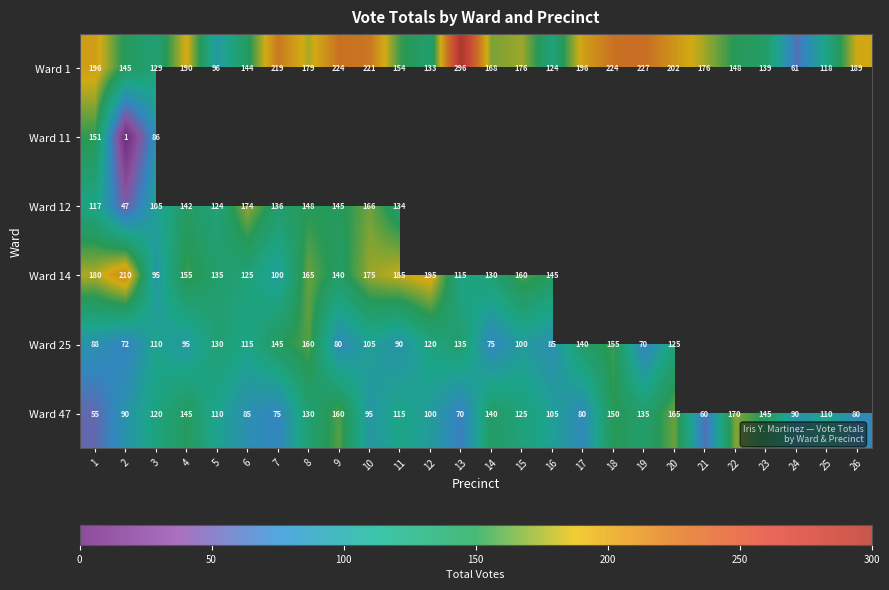

What is the difference between the second highest and minimum values in the Ward 47 series?

110